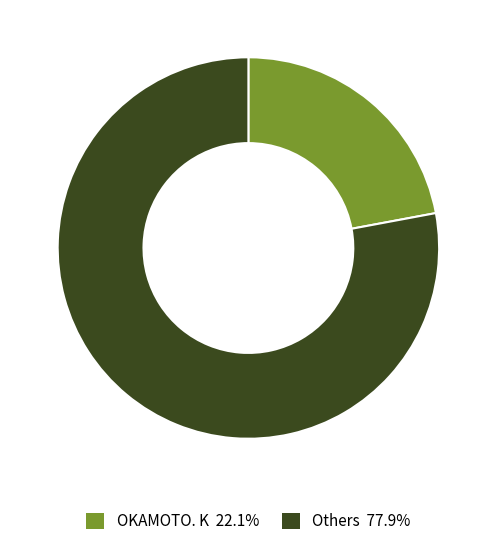

Is there any slice that represents more than half of the pie?

Yes